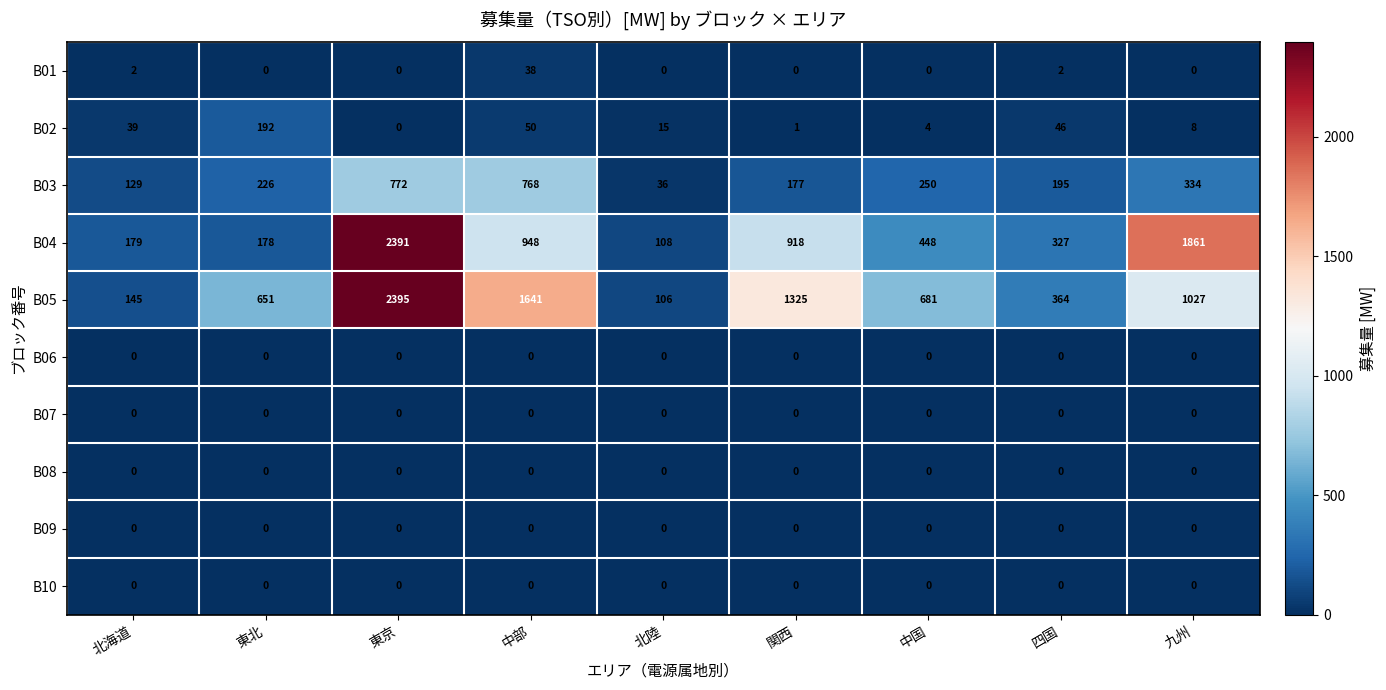

What is the sum of all B01 values?

42